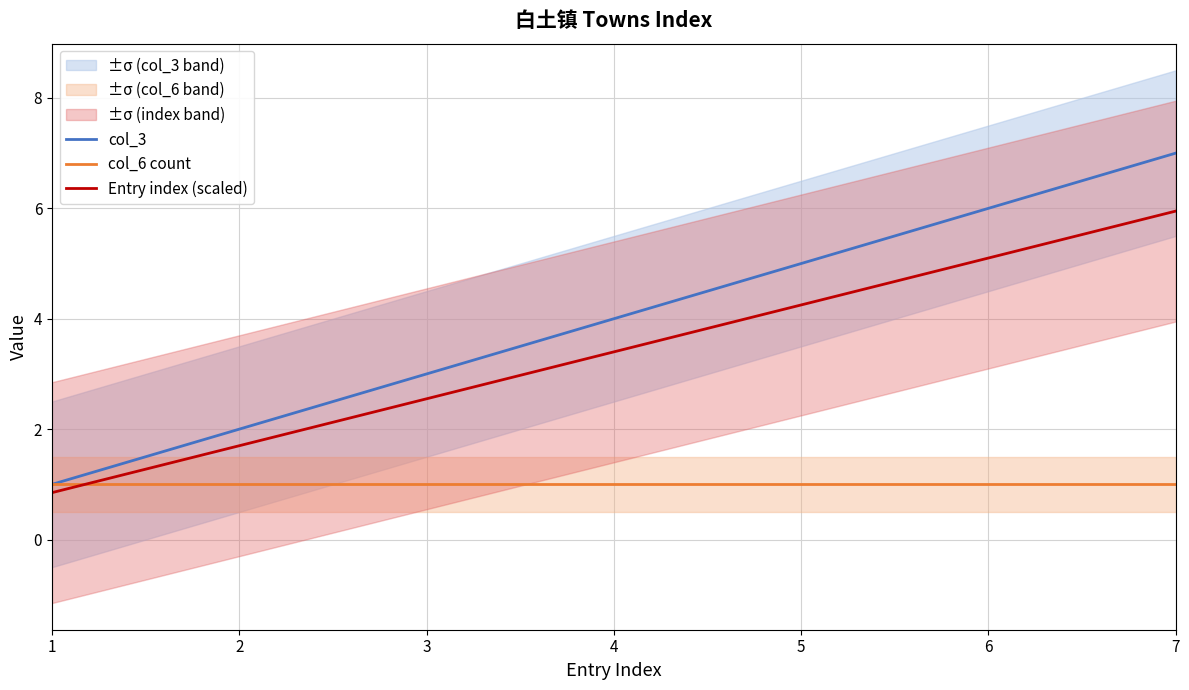

What is the greatest value displayed?

7.0